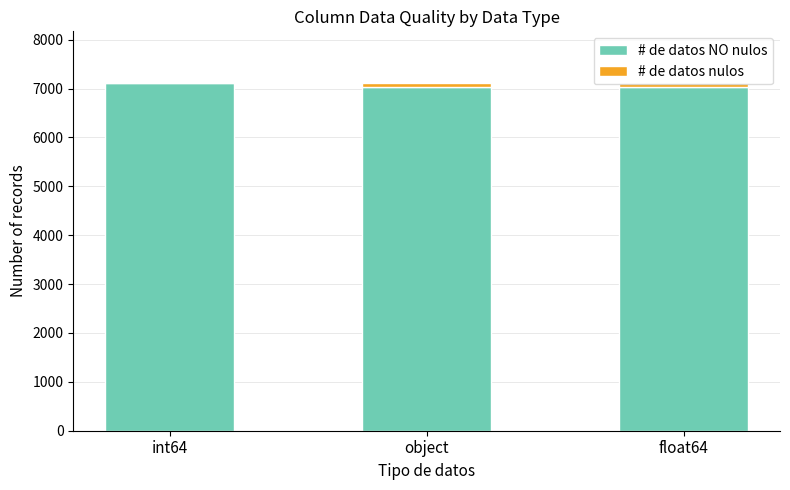

What is the highest value of the # de datos NO nulos series?

7105